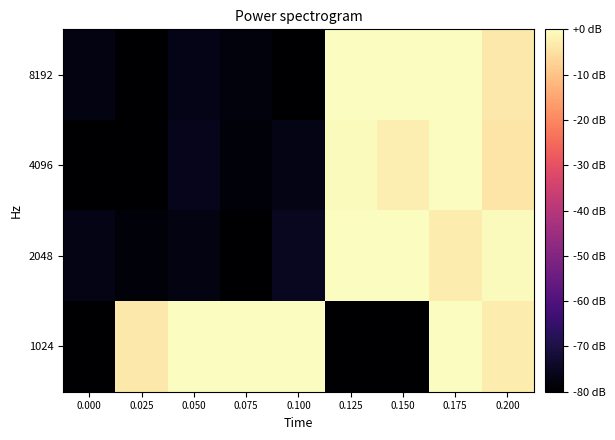

List the series in order of their peak value, highest first.

8192, 4096, 2048, 1024